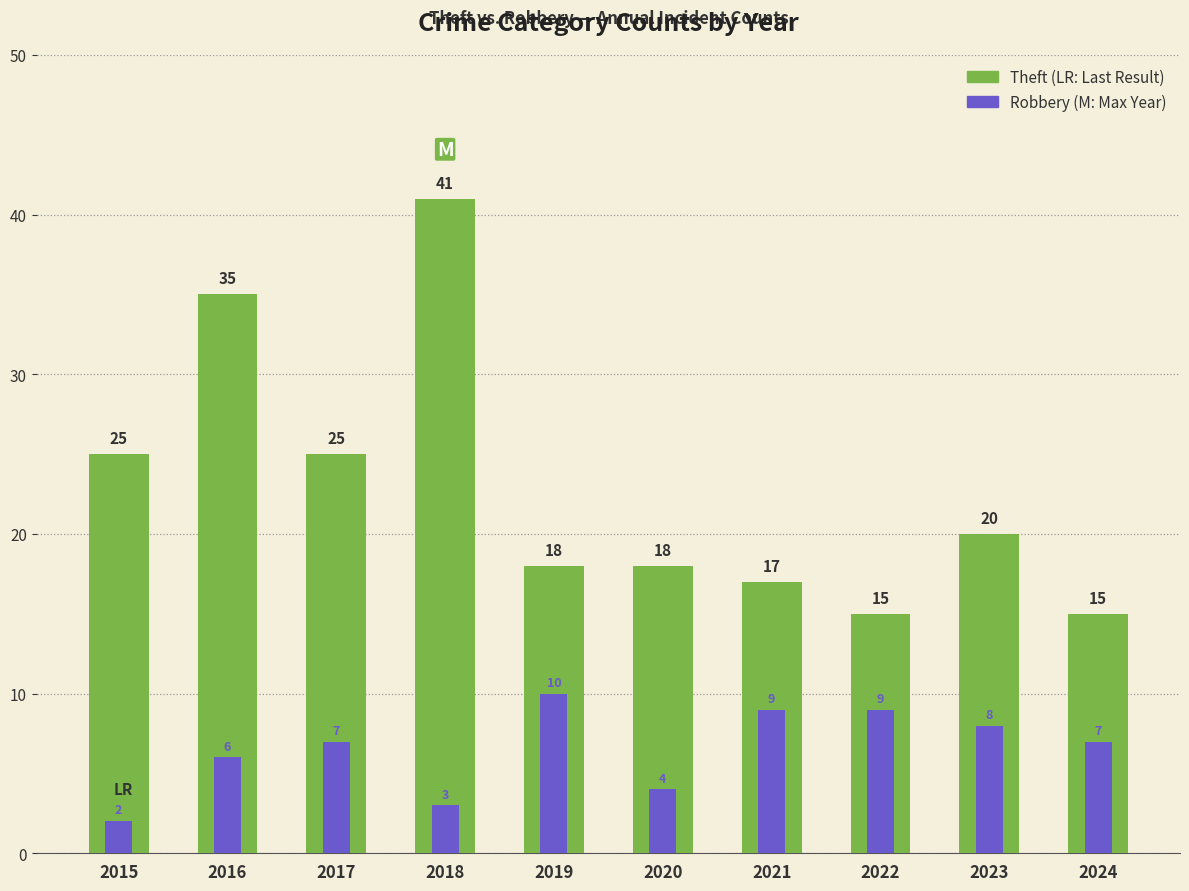

What is the total value across all series at 2019?

28